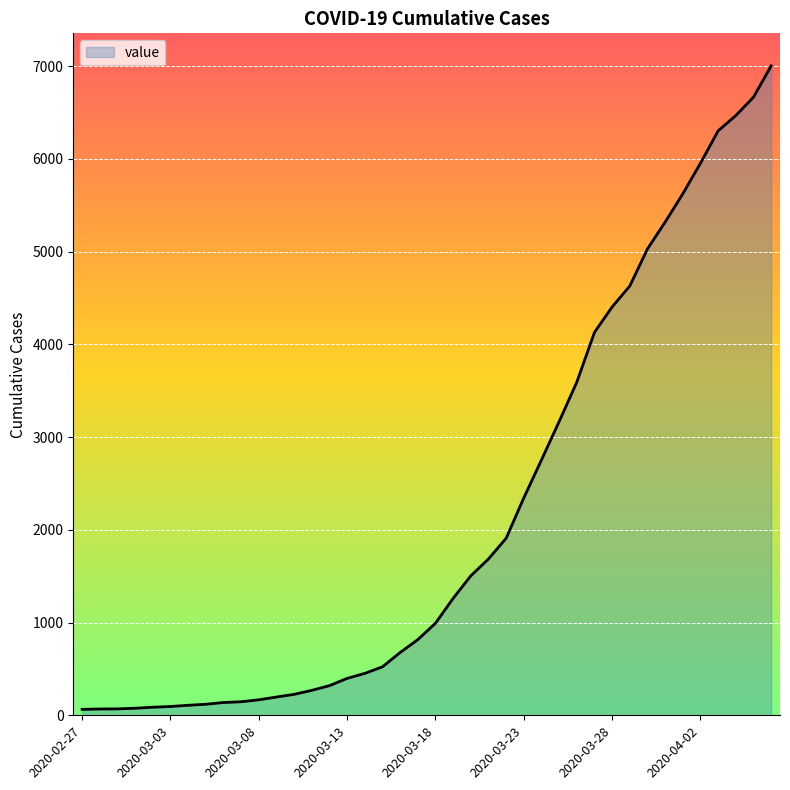

What is the difference between the maximum and minimum values?

6940